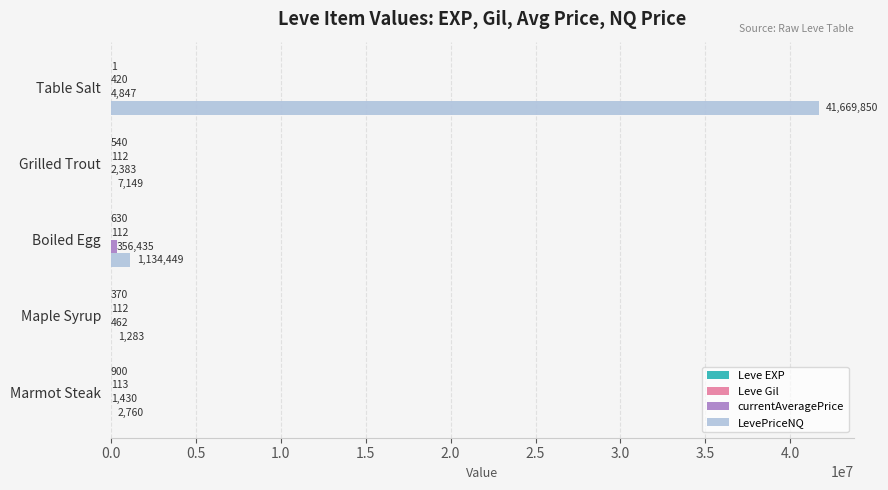

Which category has the highest value across all series?

Table Salt